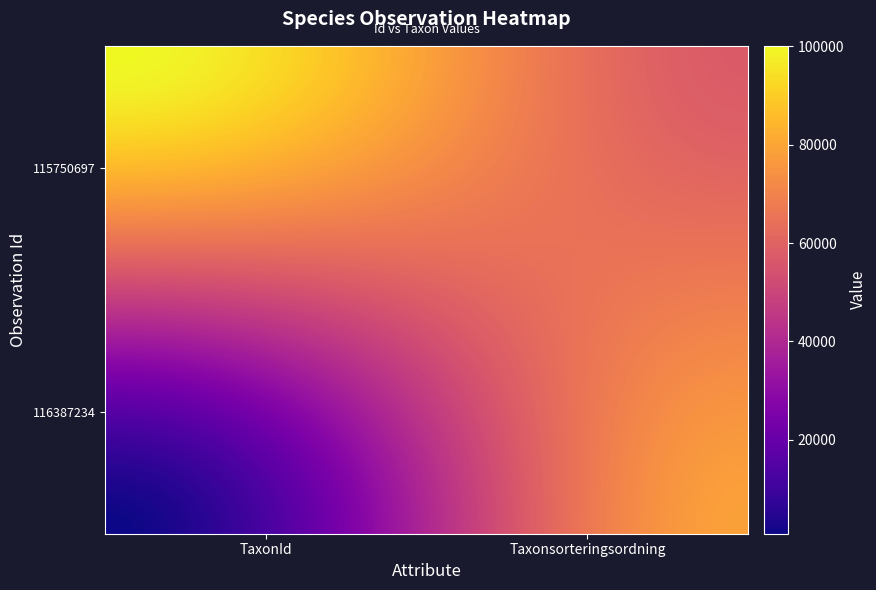

What is the smallest value displayed?

864